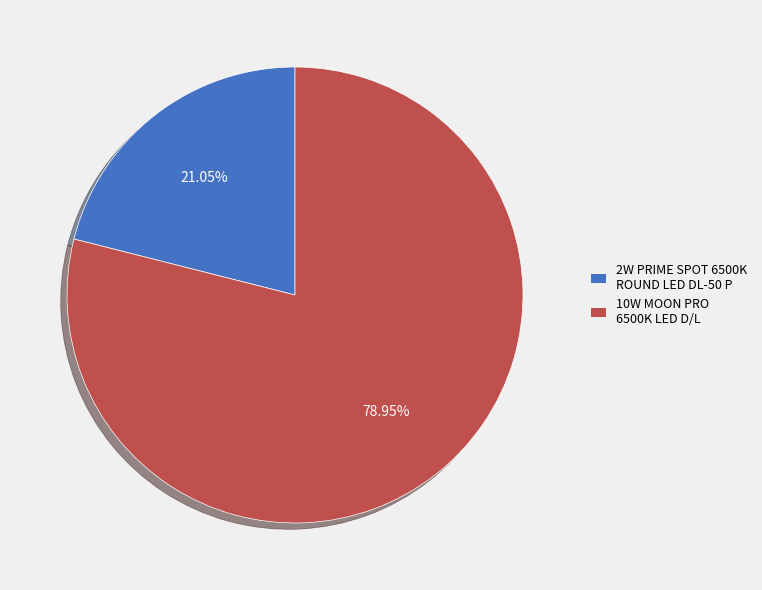

Is there a majority slice in this chart?

Yes